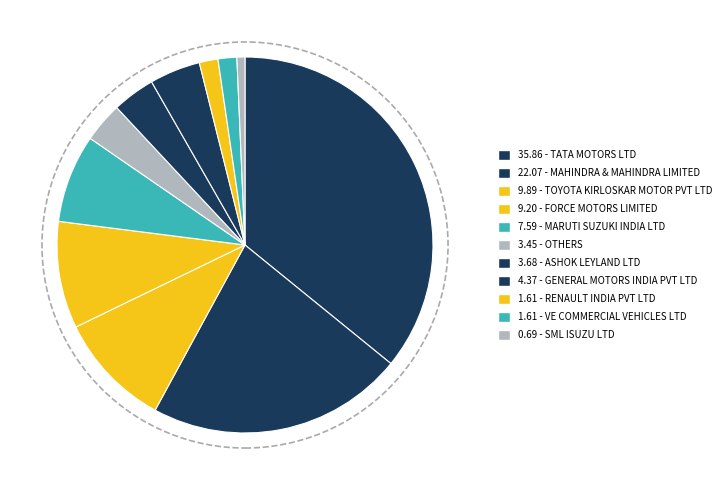

How many slices are in this pie chart?

11